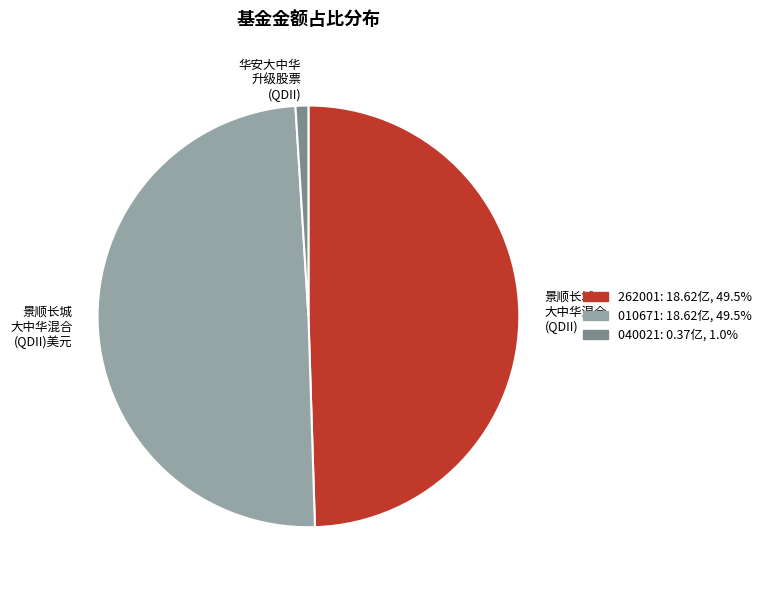

Do 040021: 0.37亿, 1.0% and 262001: 18.62亿, 49.5% together represent more than half of the pie?

Yes